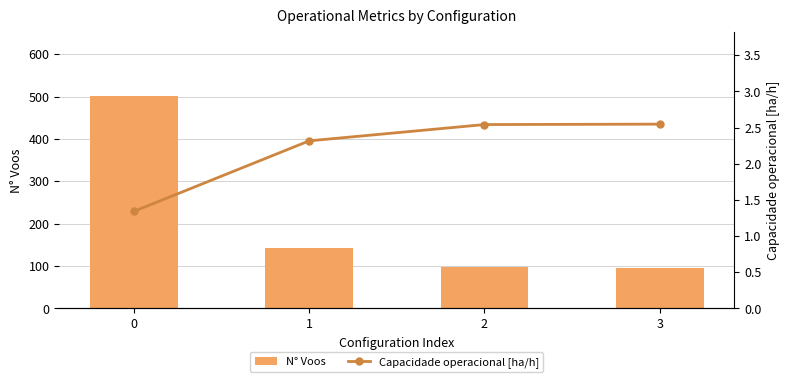

Is the value of N° Voos at 1 greater than the value of Capacidade operacional [ha/h] at 2?

Yes